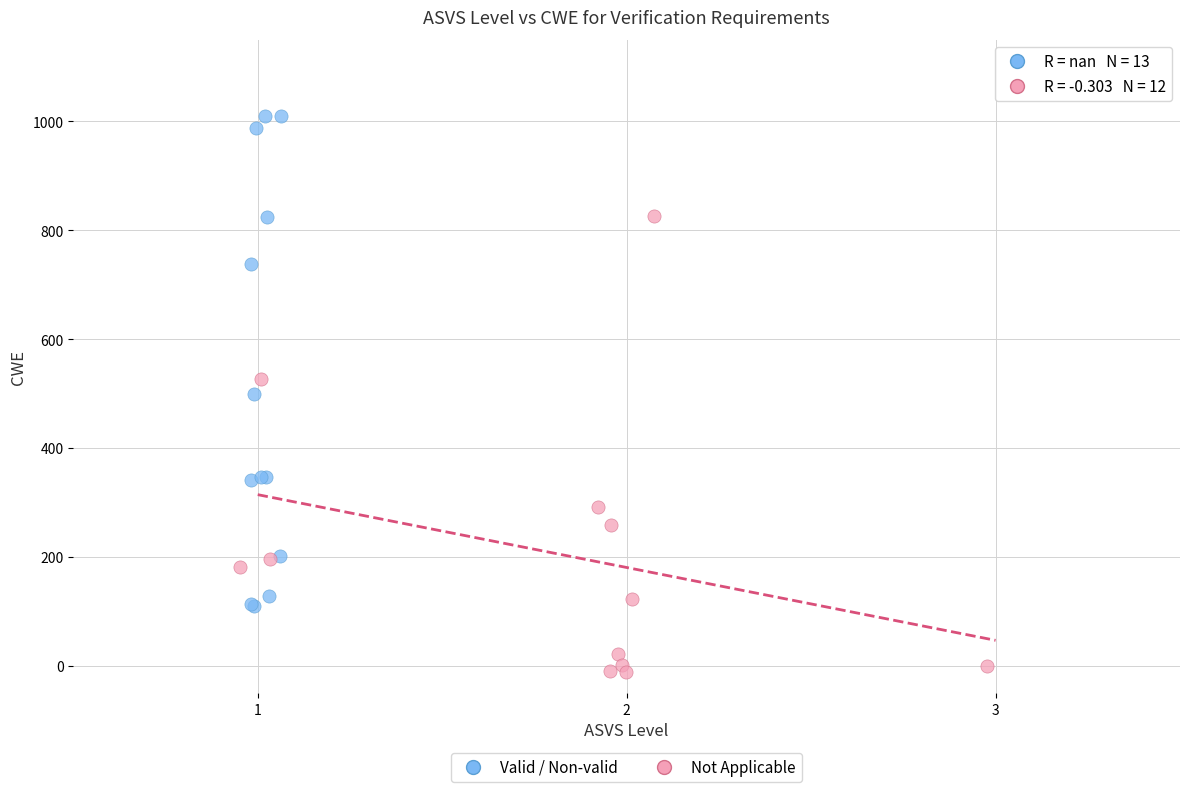

Which series reaches the maximum Y coordinate?

Valid / Non-valid